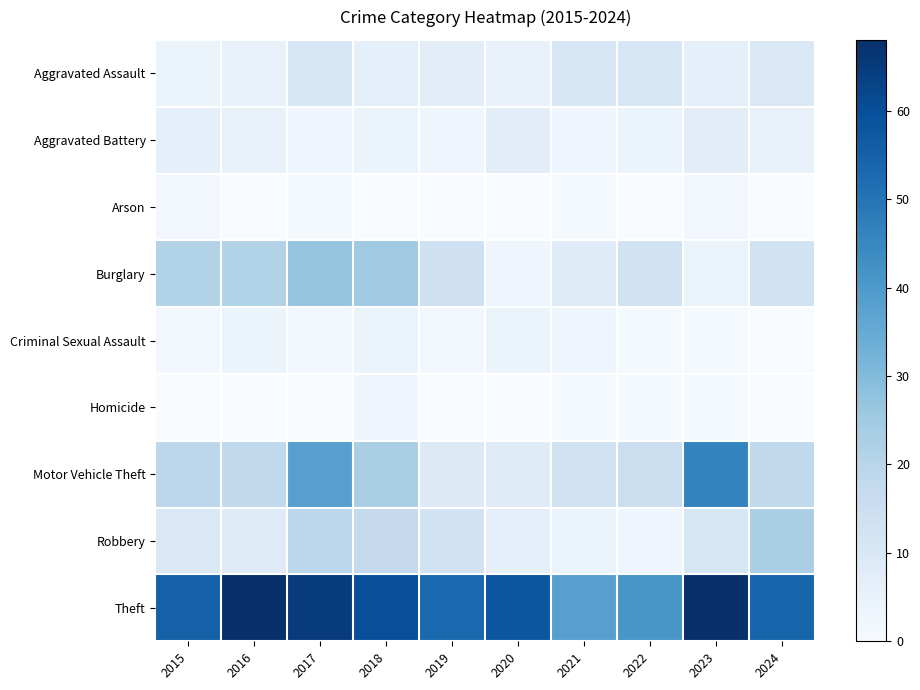

How many data points does each series have?

10